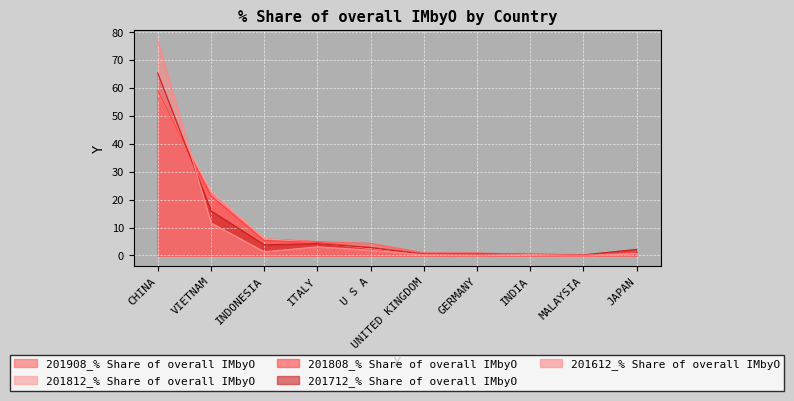

What is the label of the 4th point from the left?

ITALY